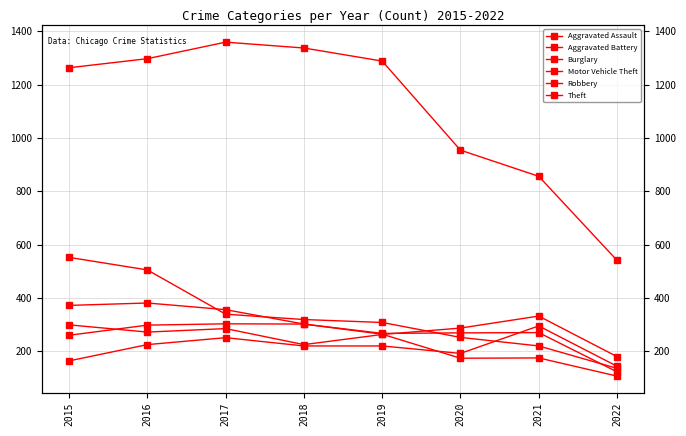

The value of Burglary at 2015 is 552. True or false?

True